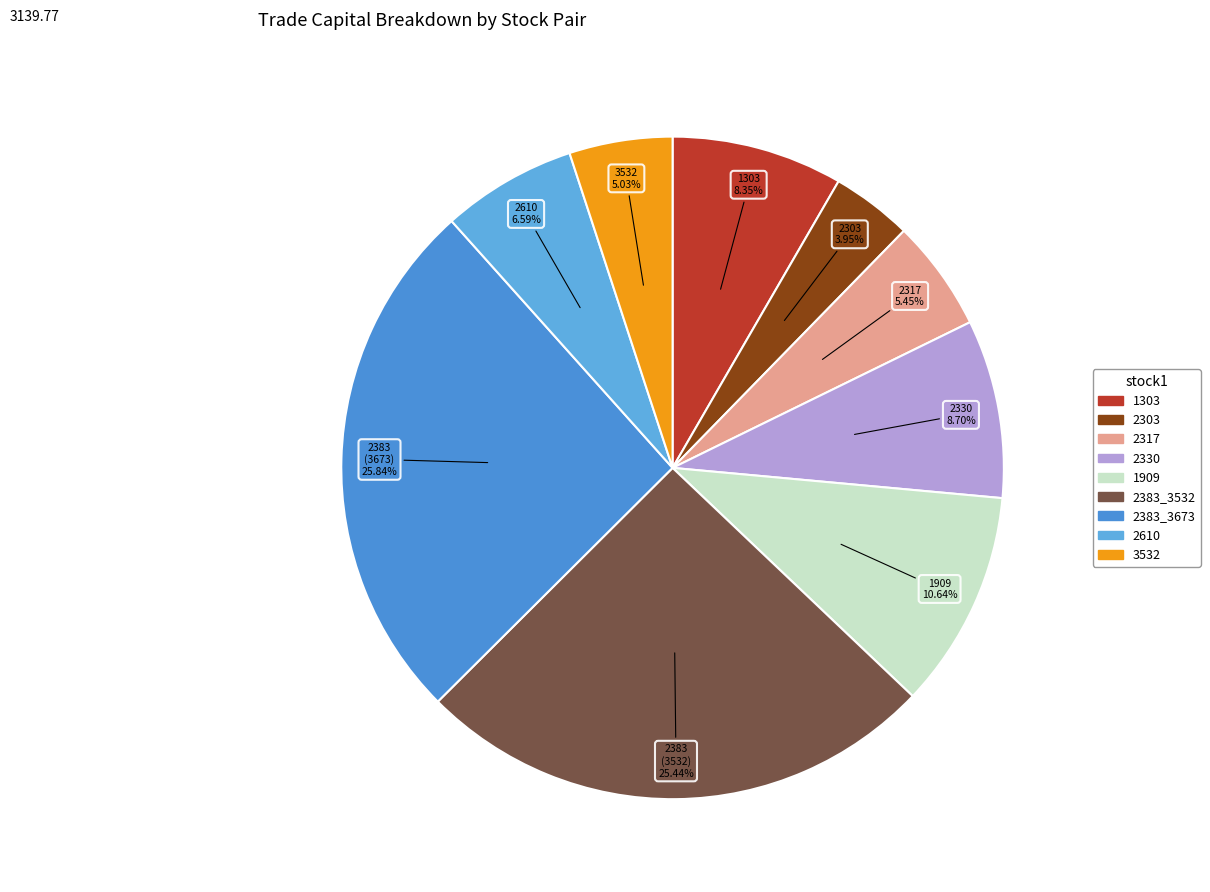

Which slice is the smallest?

2303